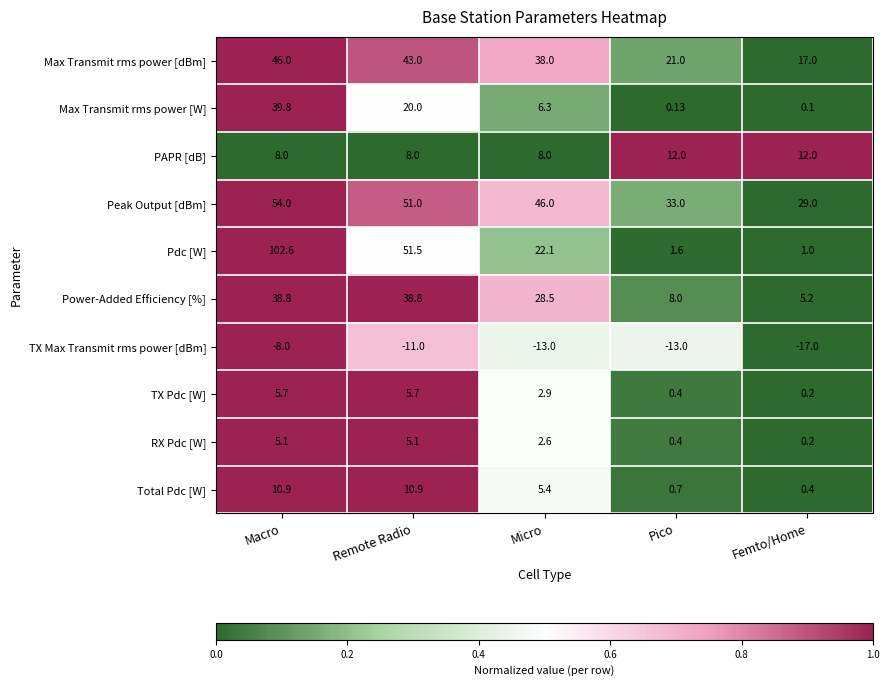

Rank the series at Remote Radio from highest to lowest value.

Pdc [W], Peak Output [dBm], Max Transmit rms power [dBm], Power-Added Efficiency [%], Max Transmit rms power [W], Total Pdc [W], PAPR [dB], TX Pdc [W], RX Pdc [W], TX Max Transmit rms power [dBm]